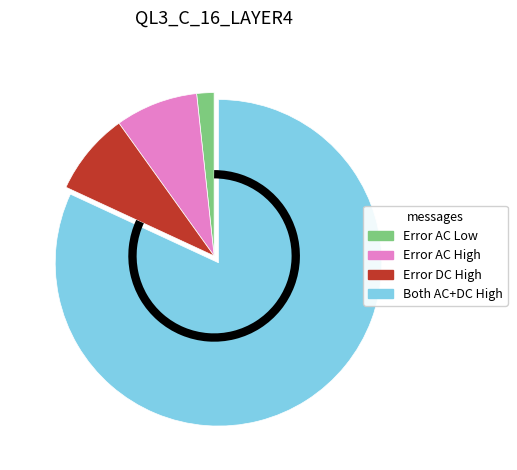

Do Error AC High and Both AC+DC High together represent more than half of the pie?

Yes